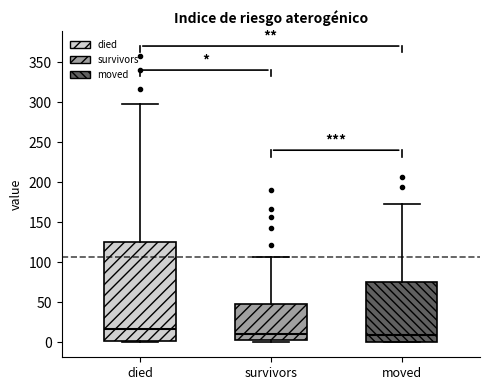

Comparing the boxes themselves (not the whiskers), which one is the tallest?

died